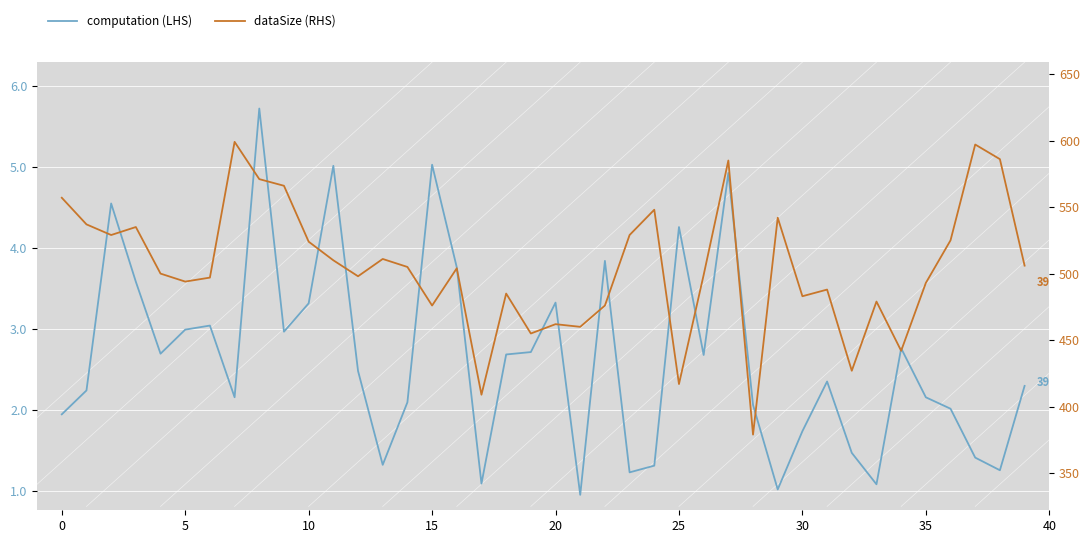

What are all the series names shown in the legend?

computation (LHS), dataSize (RHS)